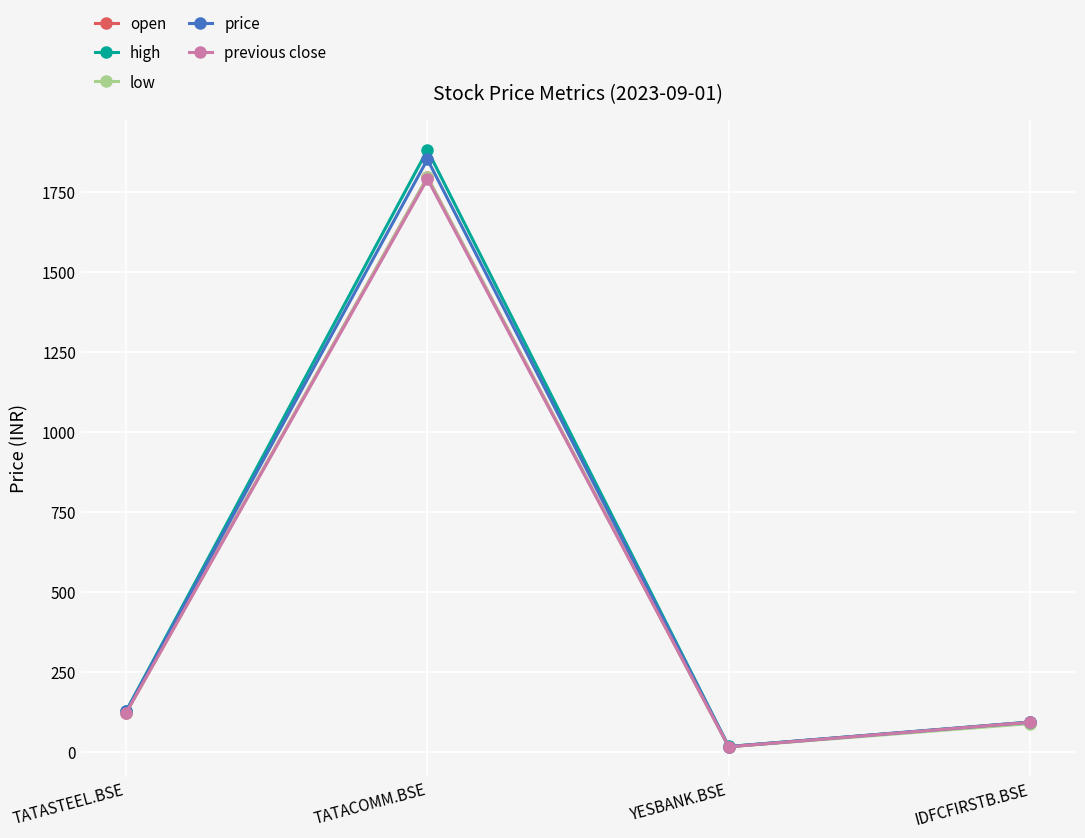

Which category has the lowest value in the previous close series?

YESBANK.BSE